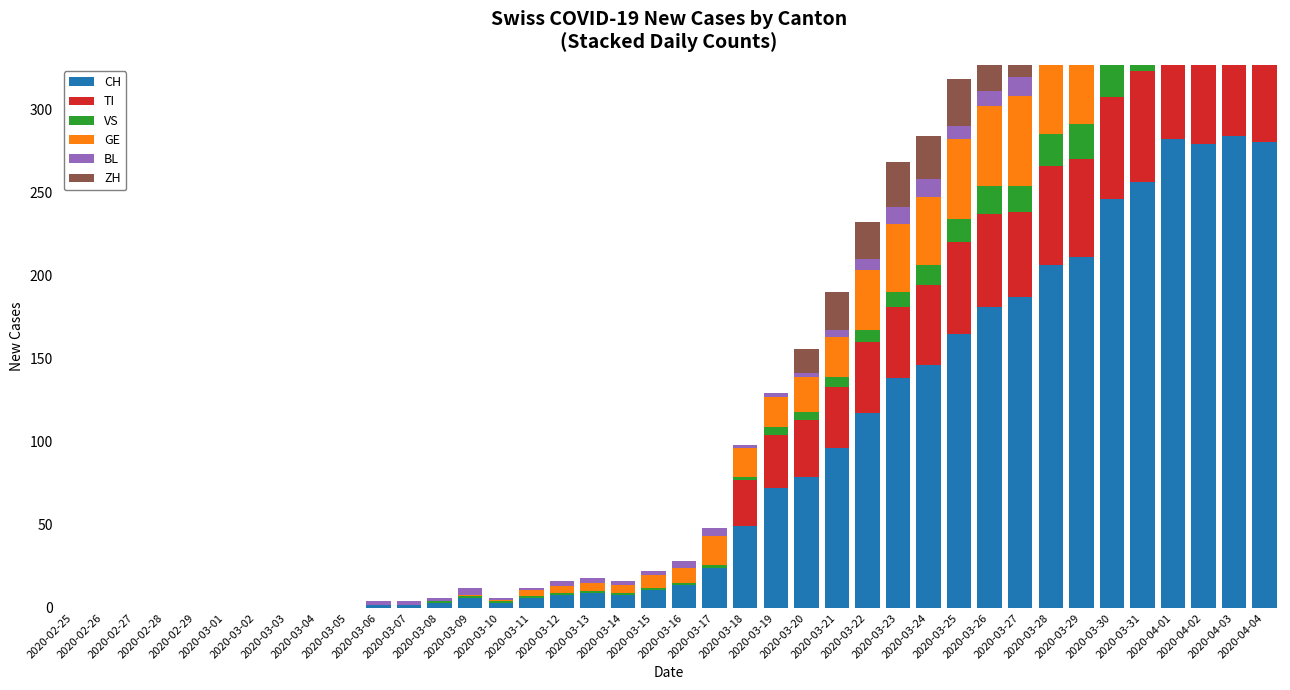

How many bars are there in total?

240